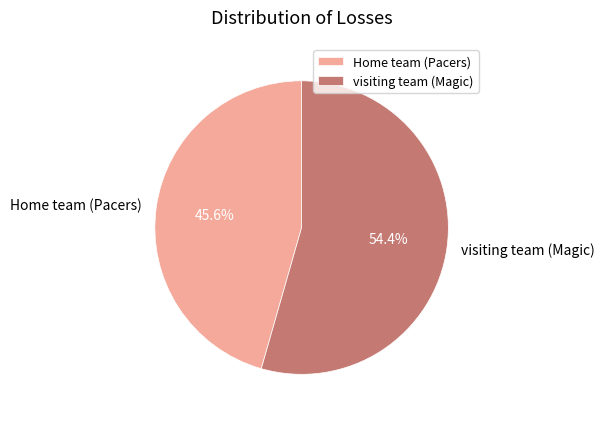

Which category accounts for the majority?

visiting team (Magic)